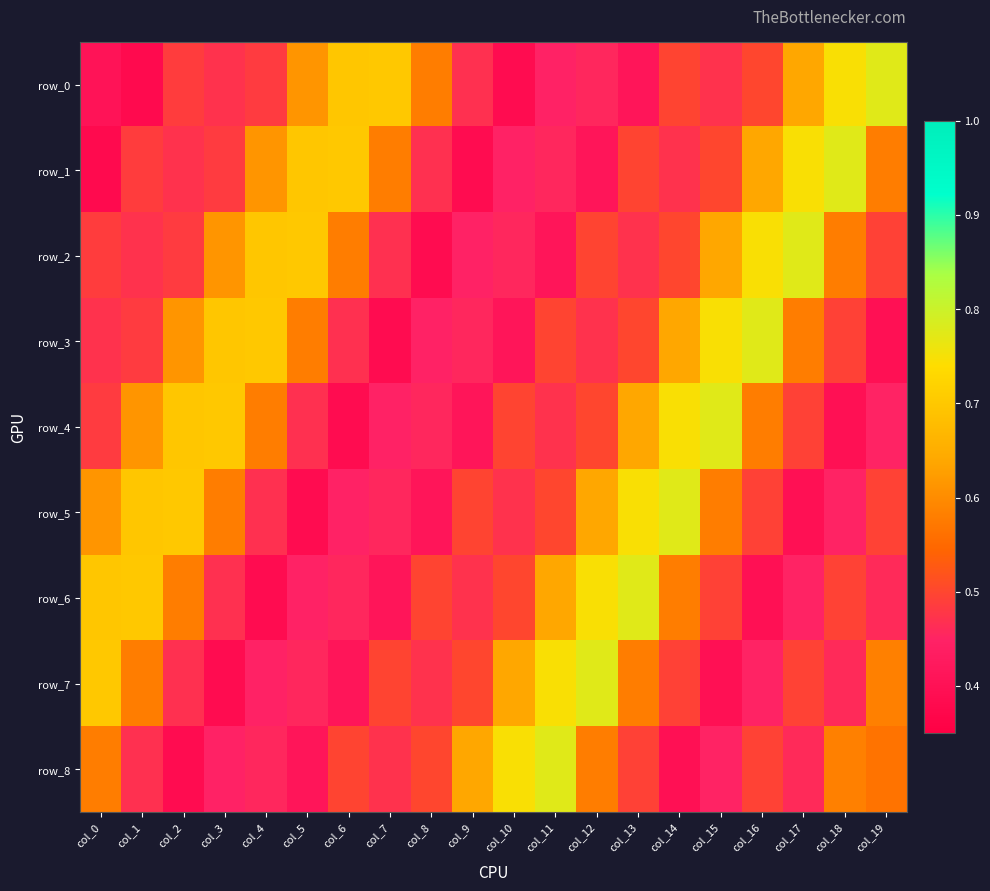

Where is row_2 nearest to the value 0?

col_8